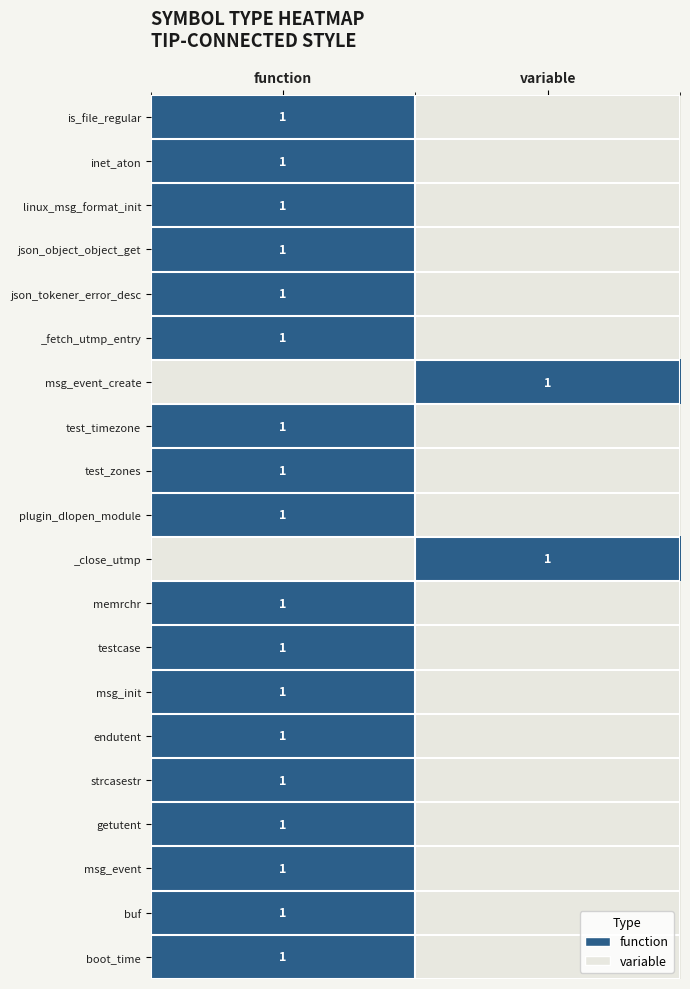

True or false: linux_msg_format_init has a value of 1 at function.

True